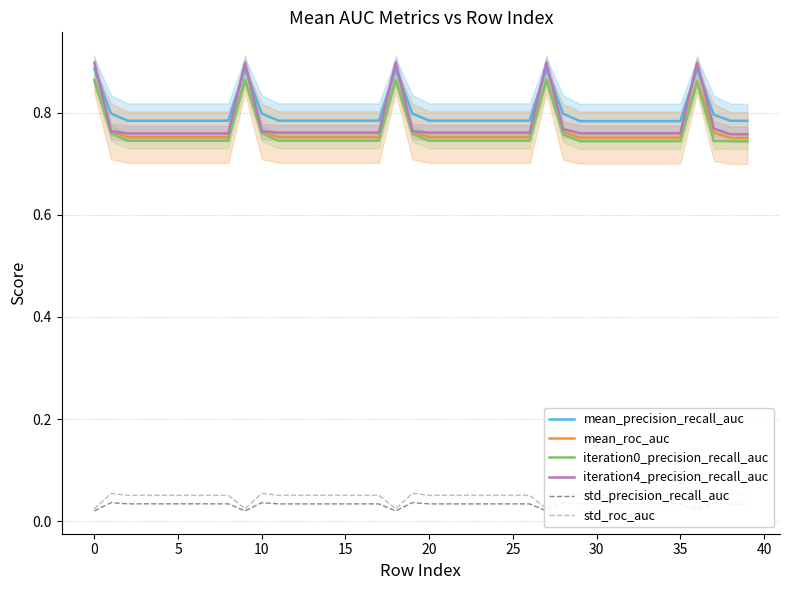

What is the lowest value of the iteration0_precision_recall_auc series?

0.7